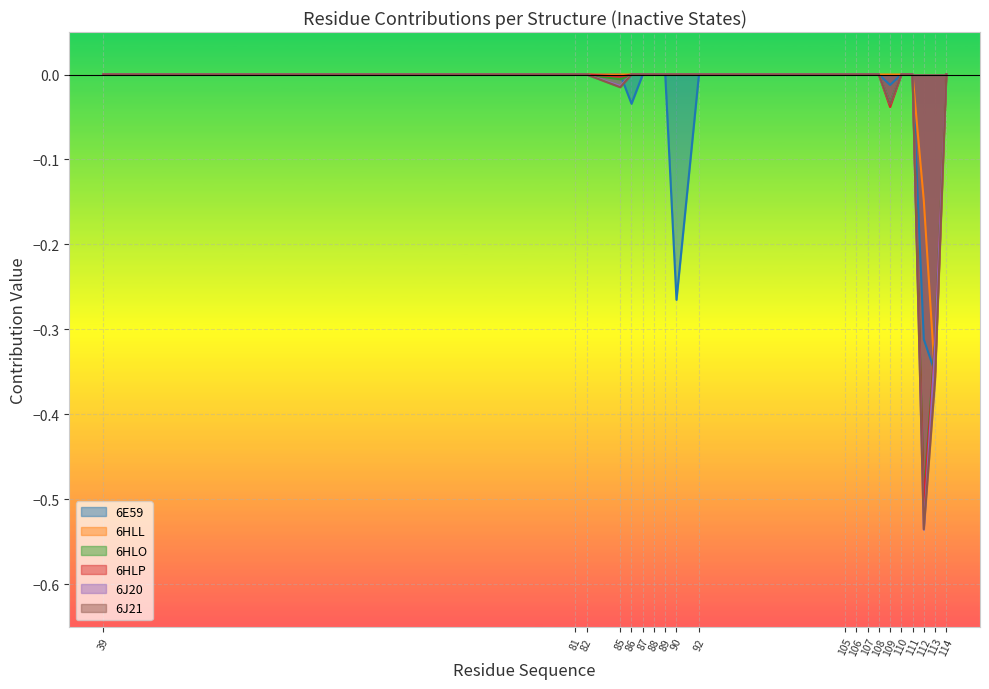

What is the smallest value displayed?

-0.4